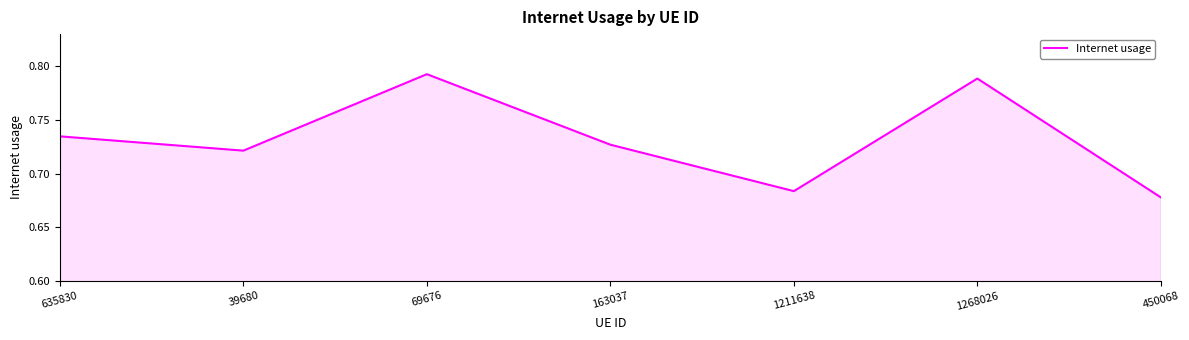

Count the values in the range 0 to 1.

7